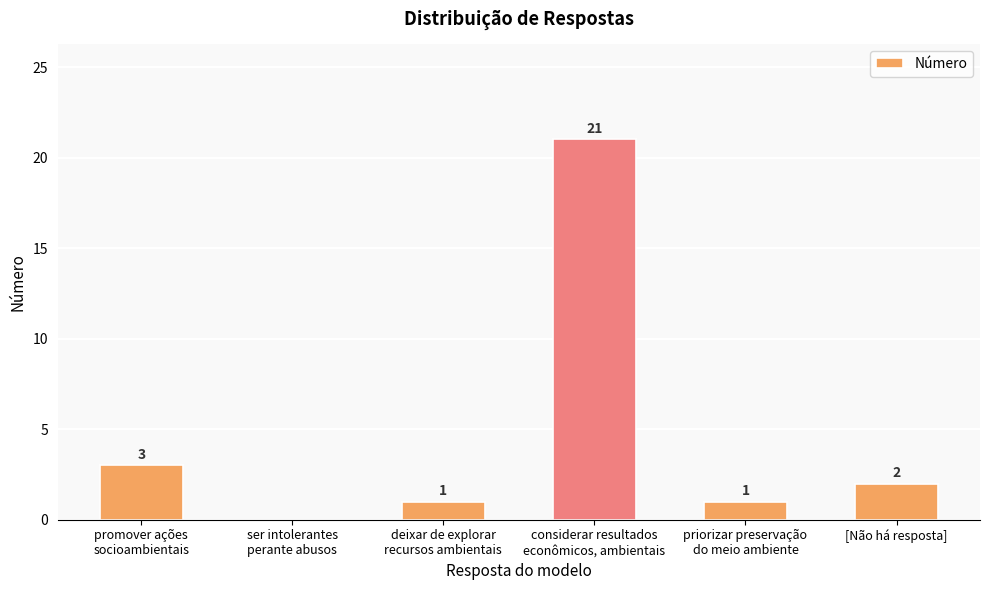

What is the ratio of the value at [Não há resposta] to the value at promover ações
socioambientais?

0.7